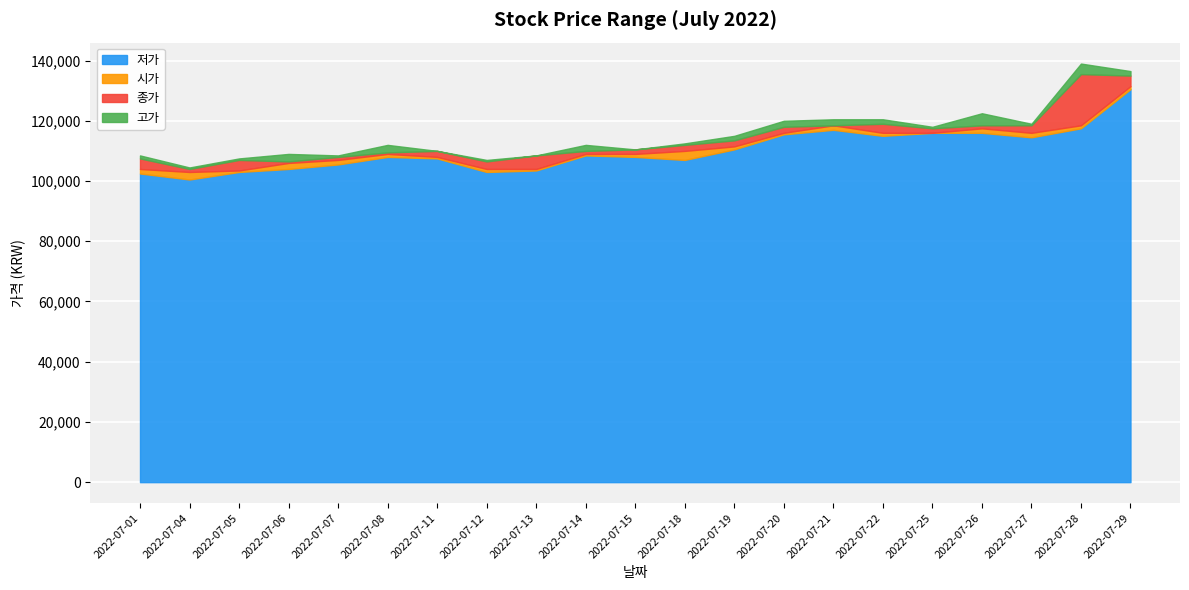

What is the spread (max minus min) of values at 2022-07-20?

4500